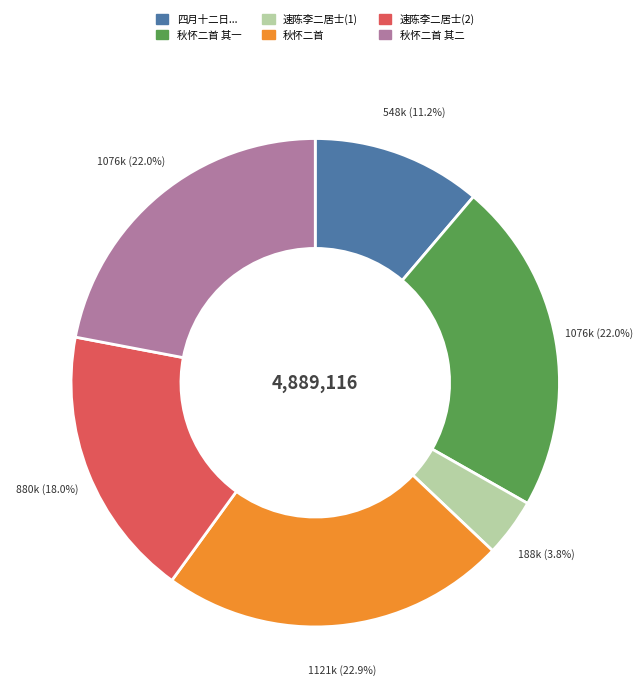

Does any single category account for the majority?

No